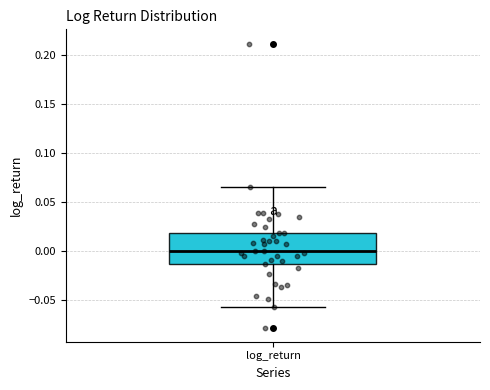

Transcribe this box plot: give where the median line is, the range the box spans, and where the two whiskers end, as read against the y-axis. The values are not printed on the chart, so give them approximately, as read against the axis.

median 0.000, box -0.015 to 0.020, whiskers -0.055 to 0.065